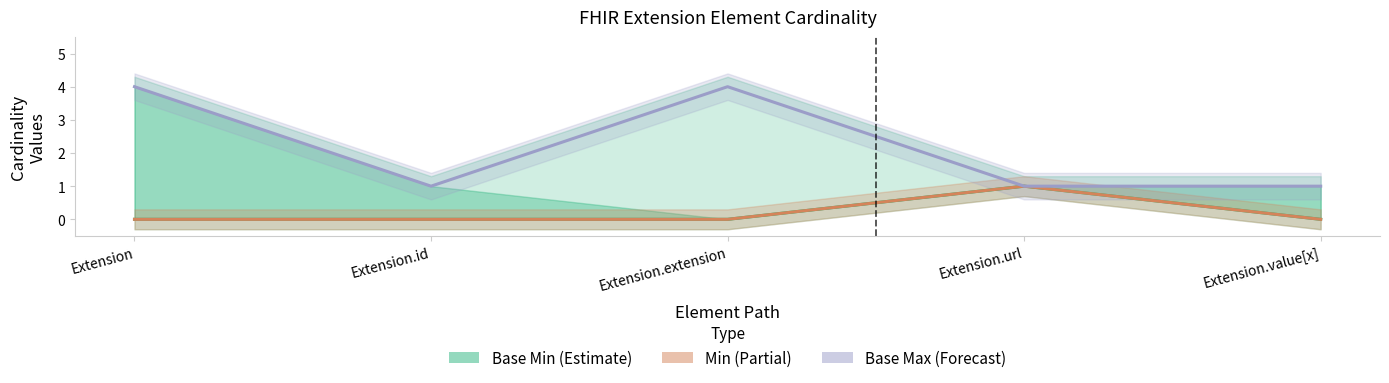

True or false: Base Max (Forecast) and Base Min (Estimate) intersect in this chart.

False